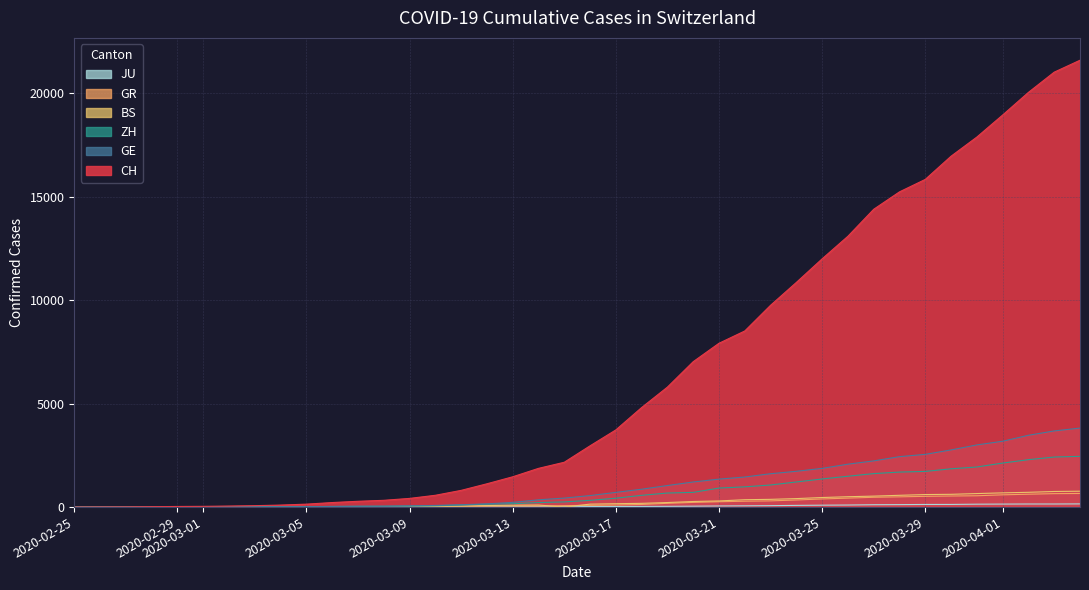

How many positive values does the JU series have?

38